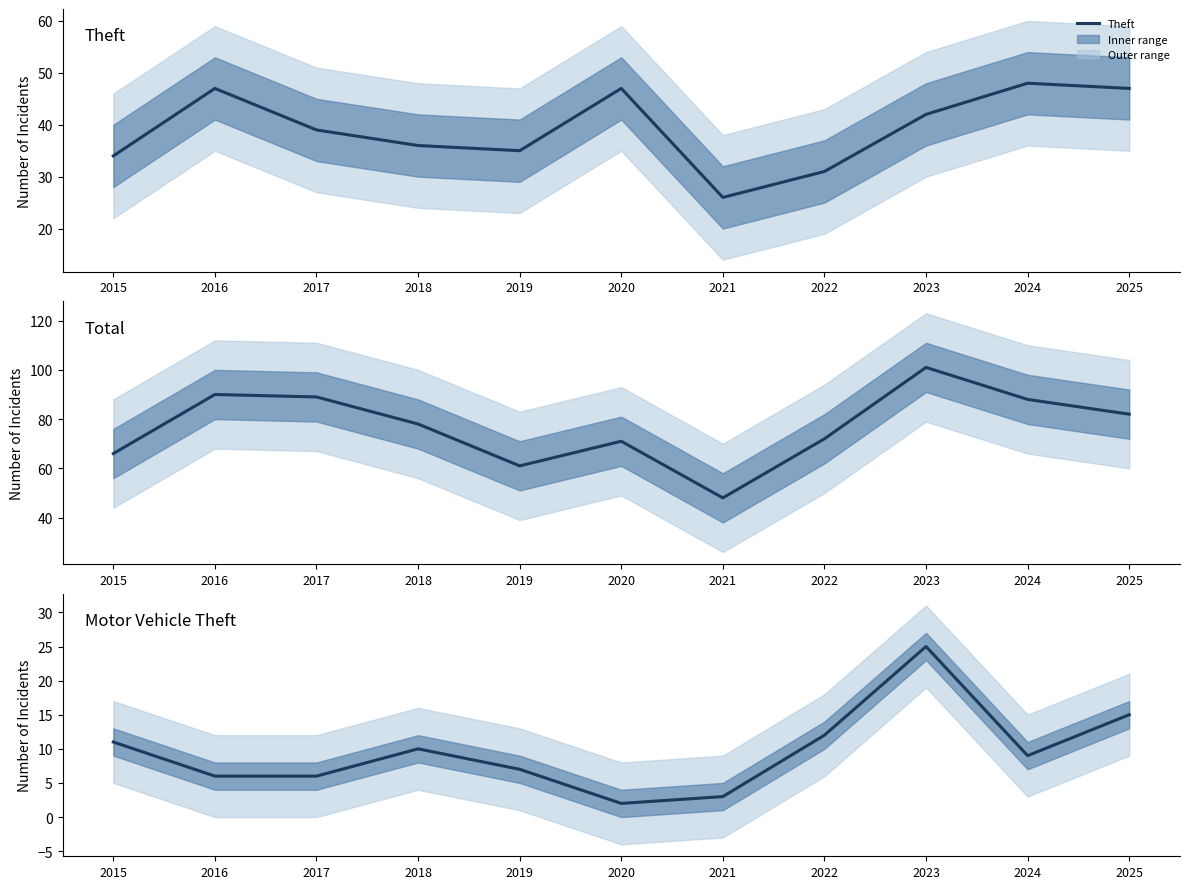

How many data points in Theft are above 39?

5